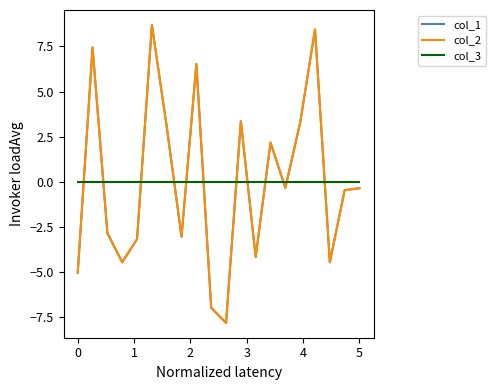

At how many categories does at least one series exceed 3?

7